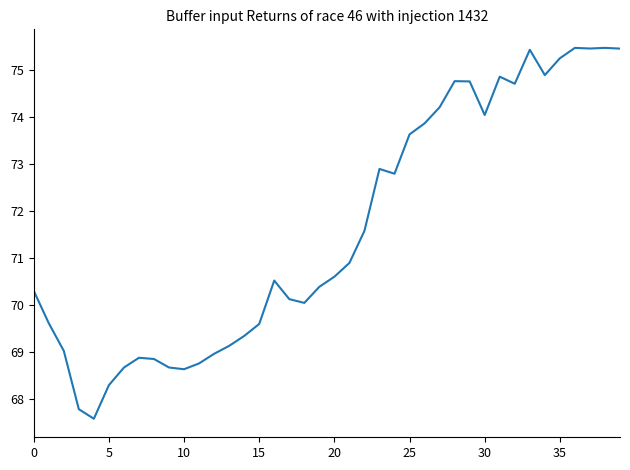

What is the sum of all values?

2864.1